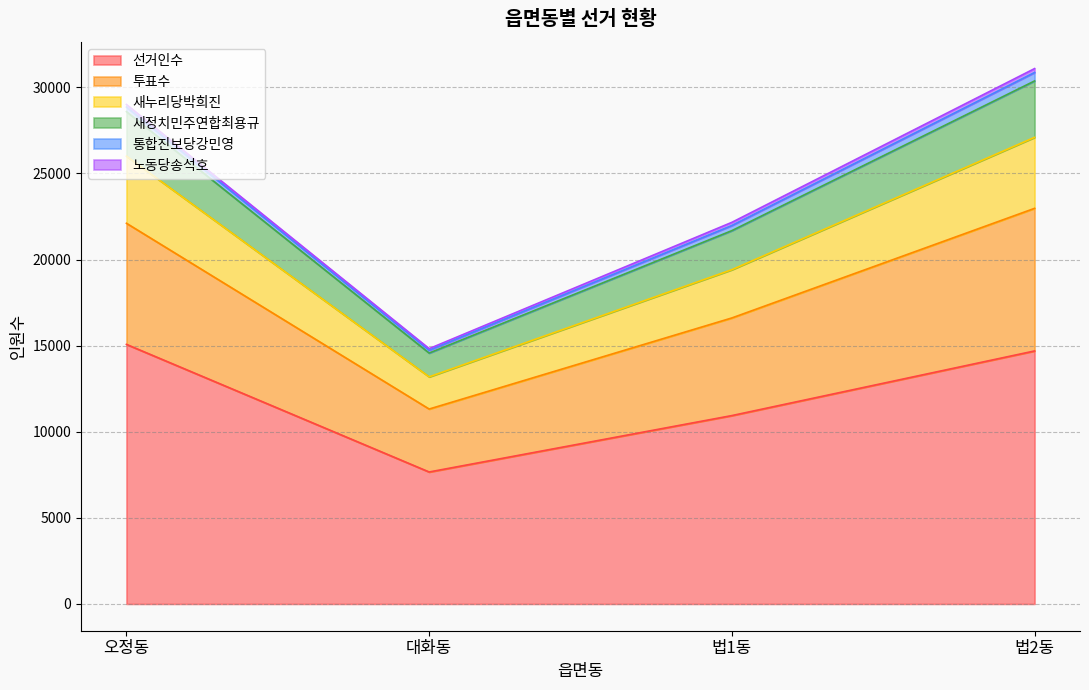

What is the highest value of the 선거인수 series?

15072